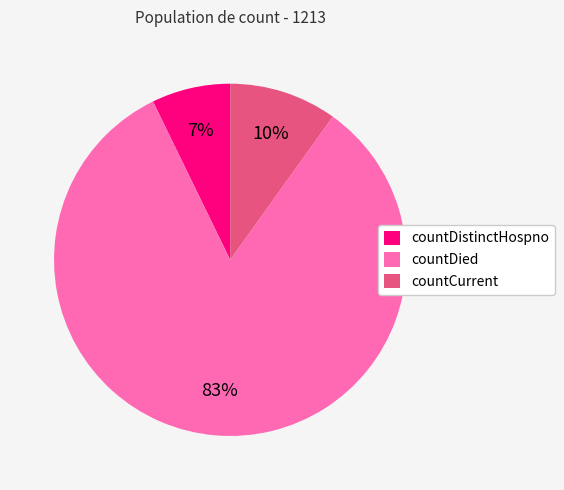

To the nearest percent, what is the combined percentage of countDistinctHospno and countDied?

90%